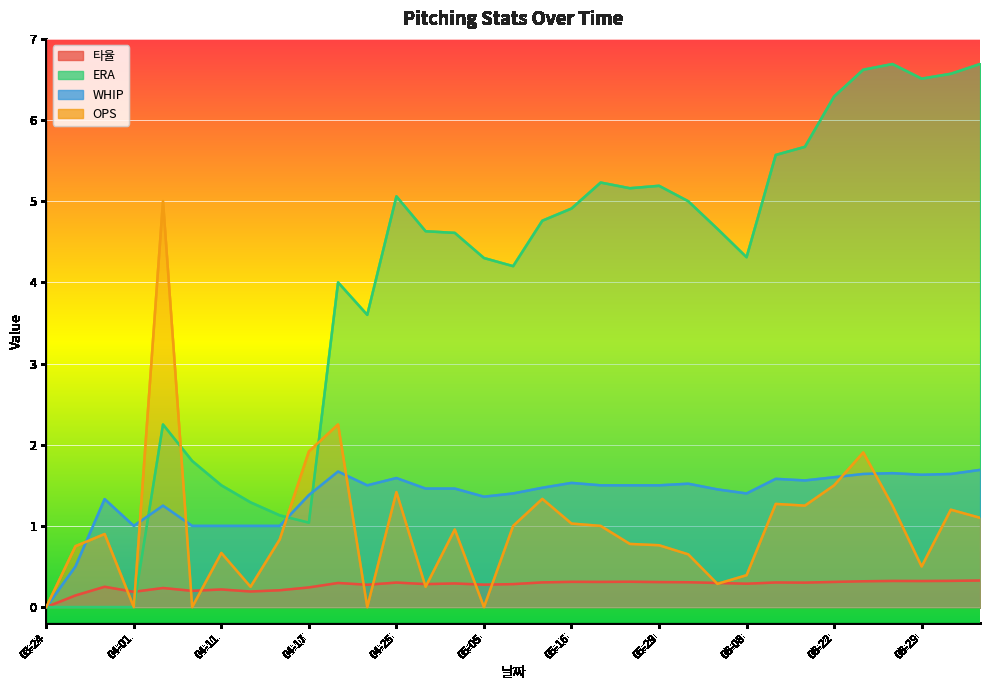

What is the sum of the ERA values at 05-05 and 05-01?

8.9